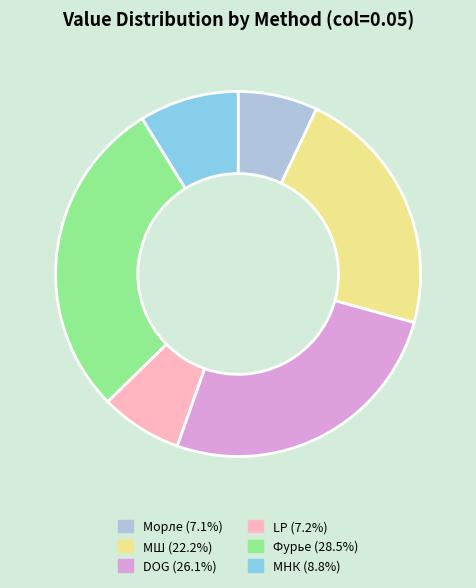

Is МШ the majority of the pie?

No